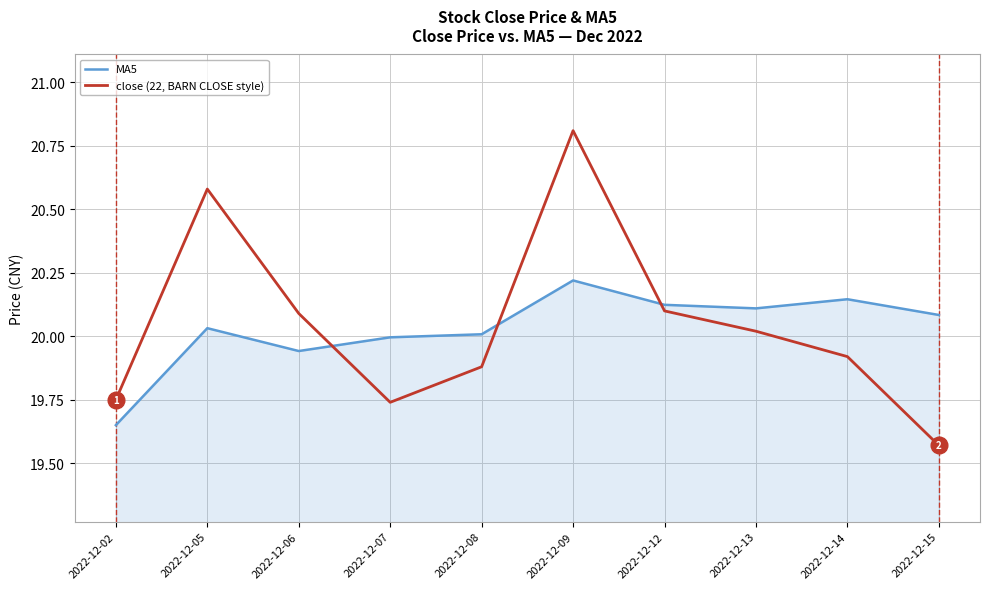

Does the chart have visible grid lines?

Yes